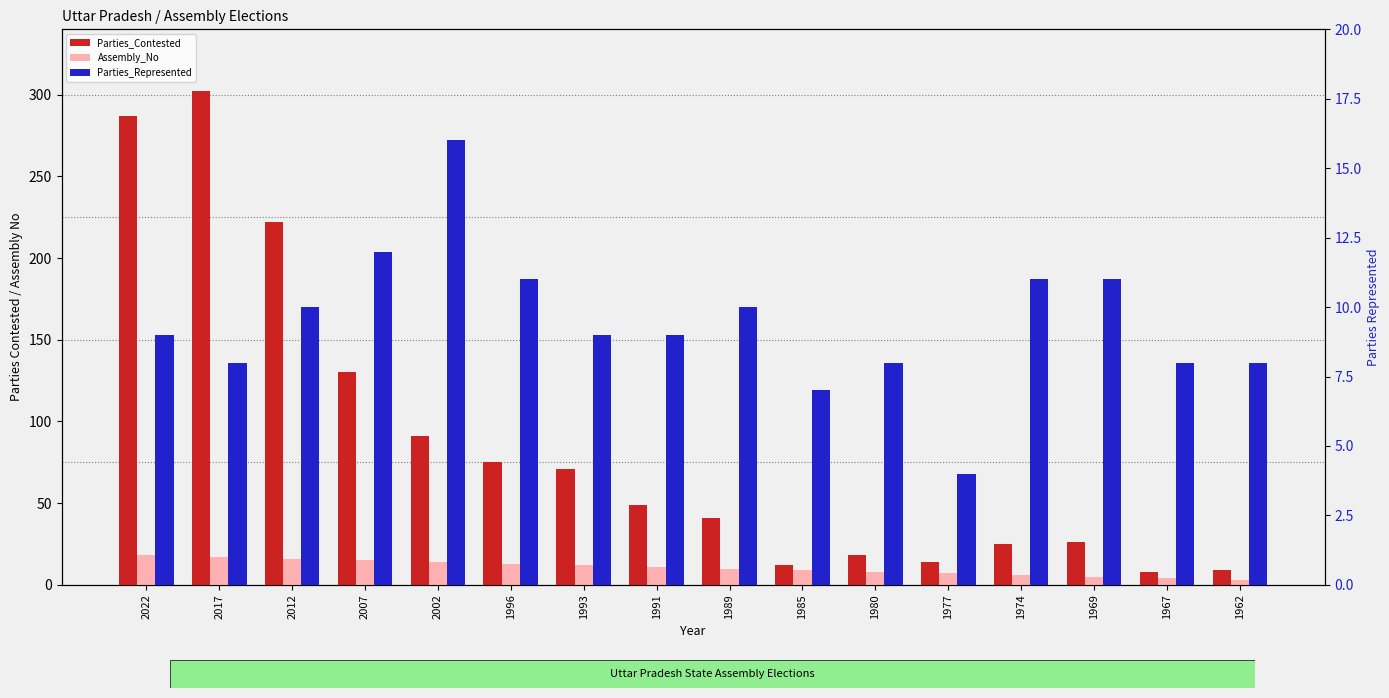

Which category has the highest value in the Assembly_No series?

2022